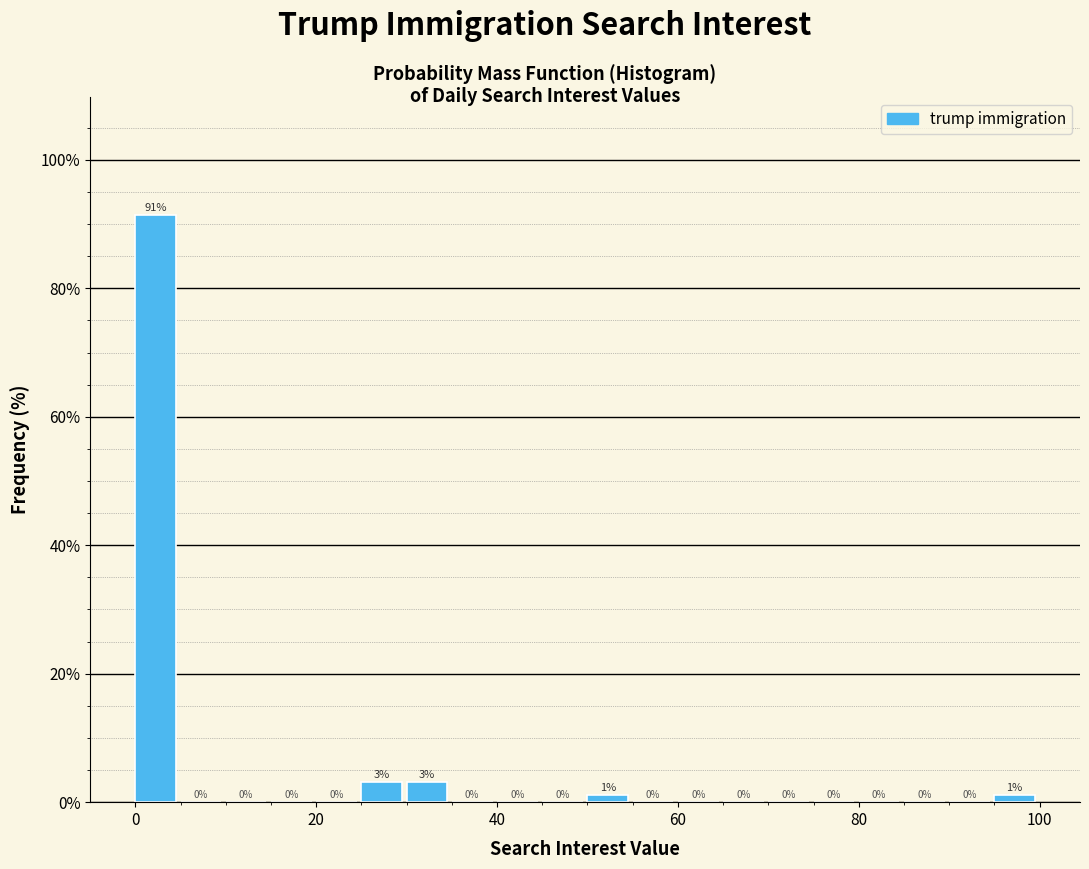

Read against the x-axis, roughly where is the centre of the tallest bar?

2